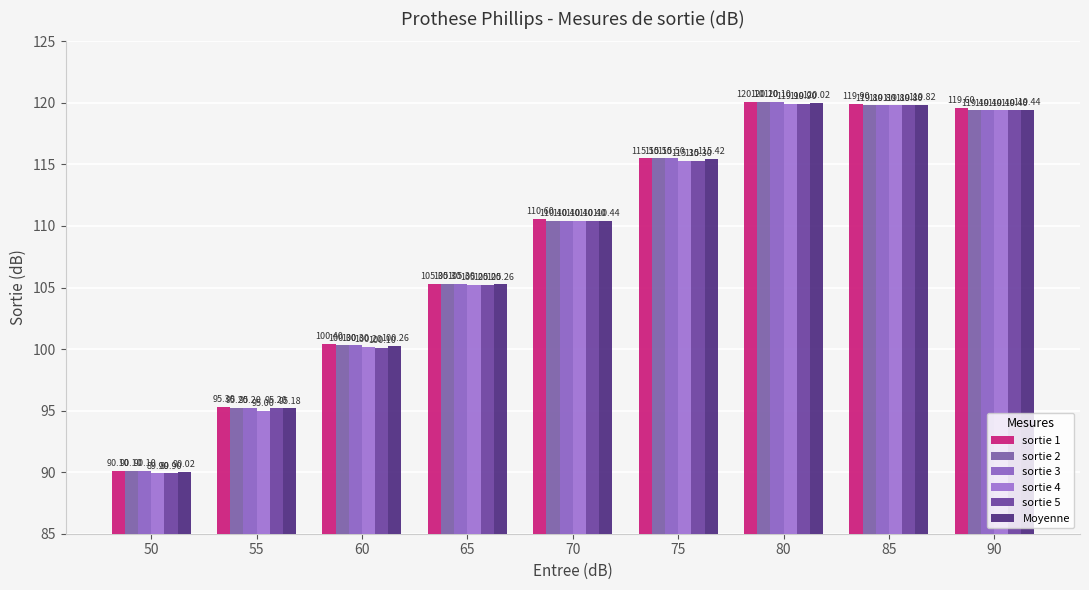

How many data points does each series have?

9